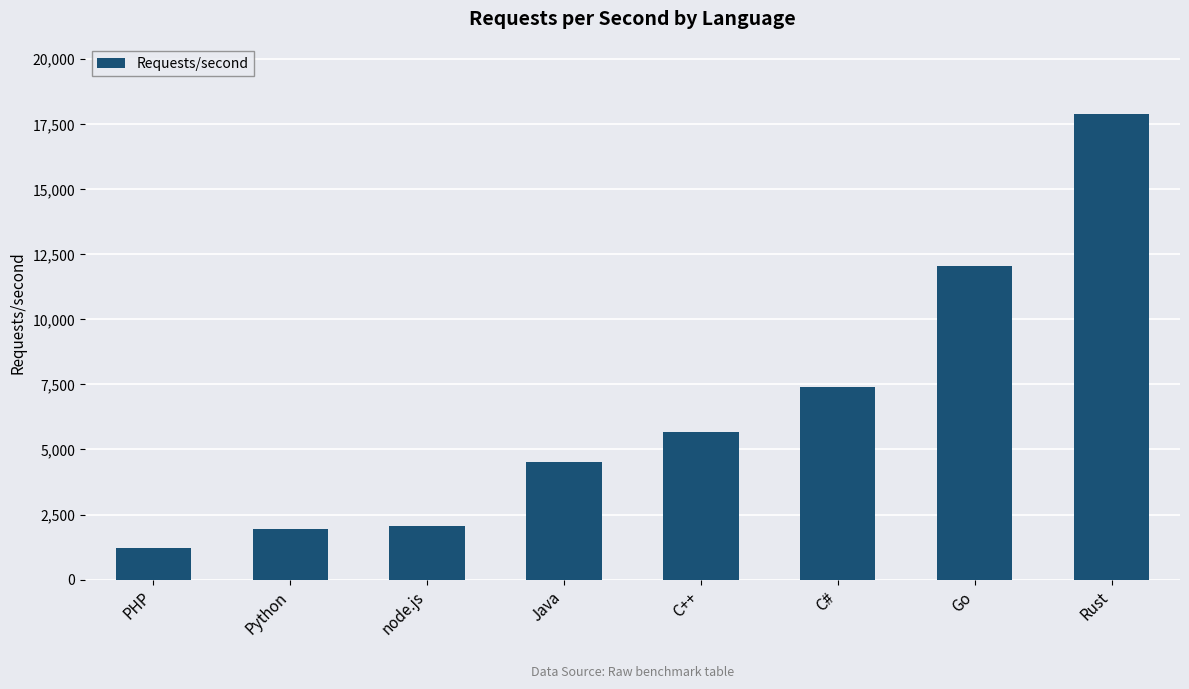

What is the smallest value displayed?

1227